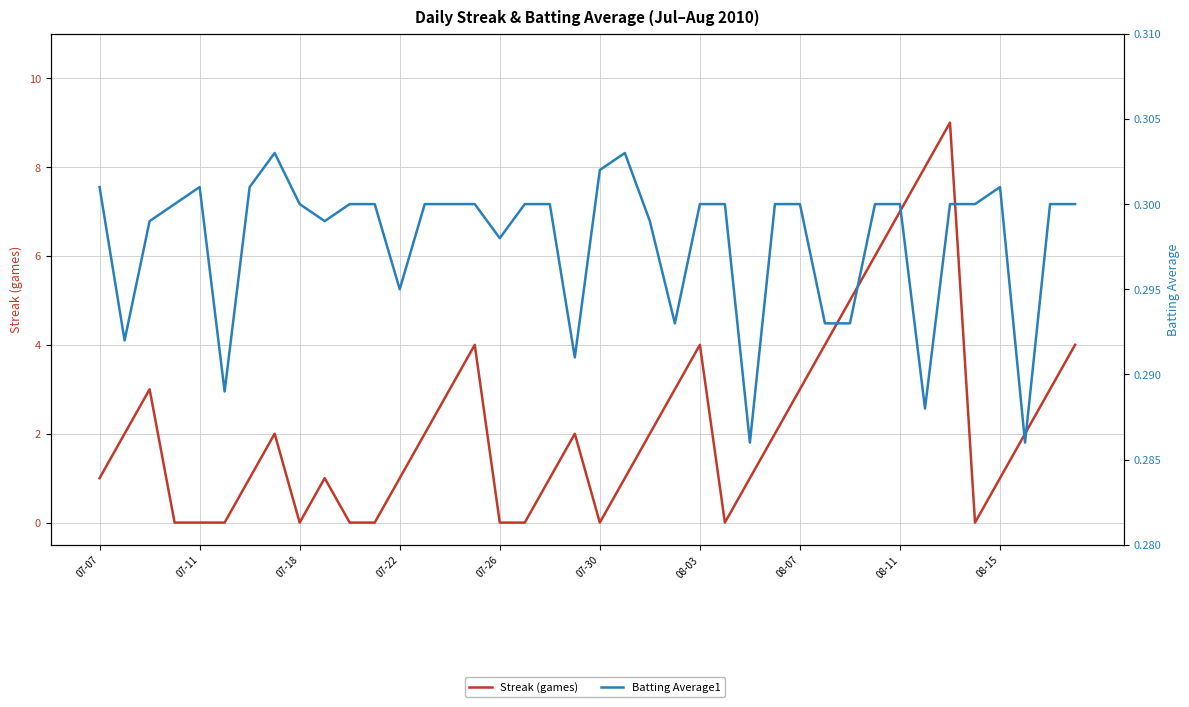

Between 29 and 18, which is larger?

29